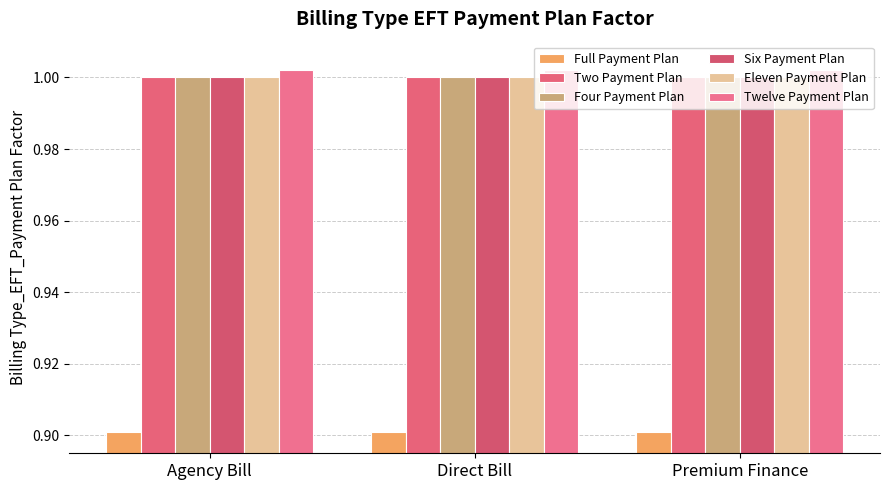

Reading right to left, list all the values displayed in this chart.

Full Payment Plan: 0.9	0.9	0.9
Two Payment Plan: 1.0	1.0	1.0
Four Payment Plan: 1.0	1.0	1.0
Six Payment Plan: 1.0	1.0	1.0
Eleven Payment Plan: 1.0	1.0	1.0
Twelve Payment Plan: 1.0	1.0	1.0